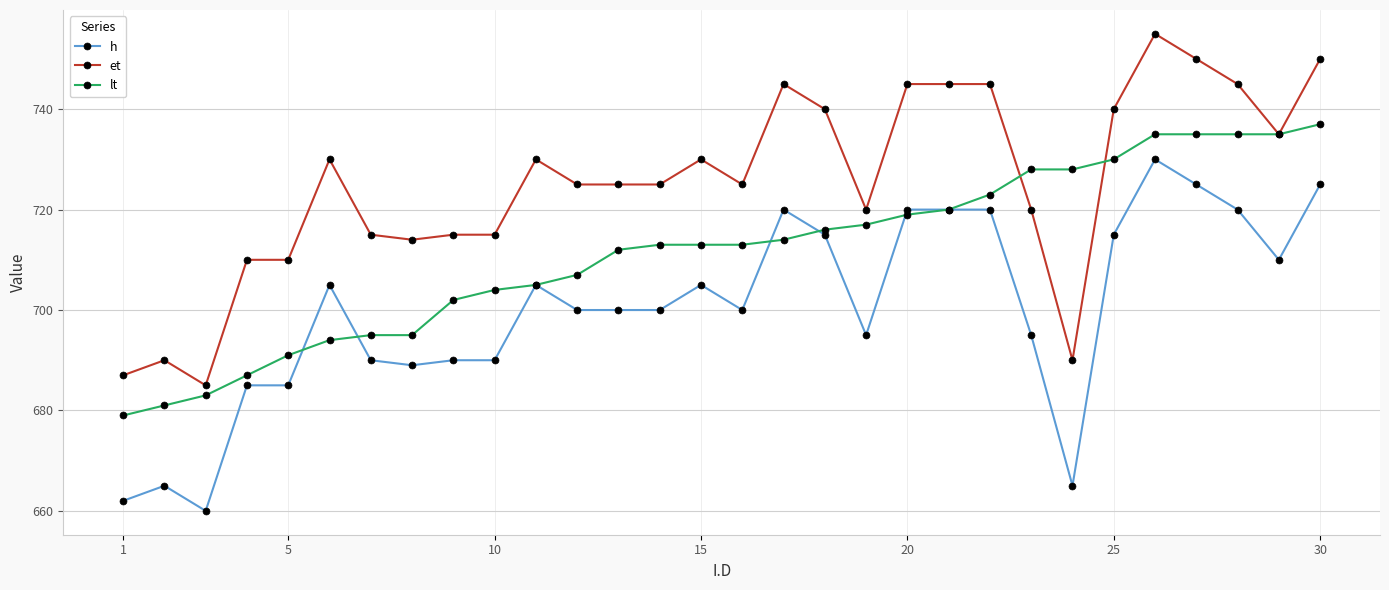

True or false: et and h cross at least once.

False